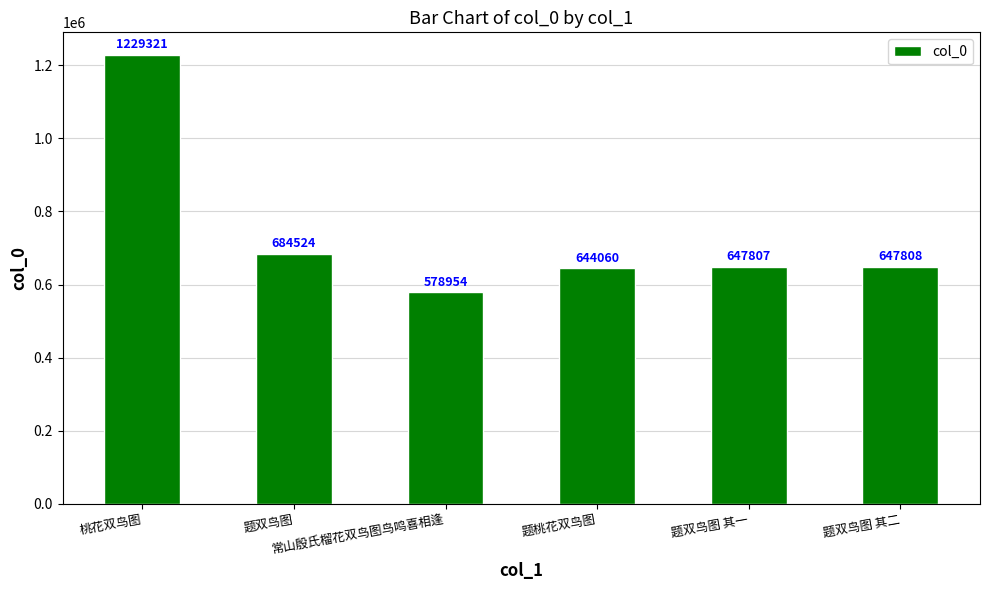

At which label is the value closest to 904137?

题双鸟图